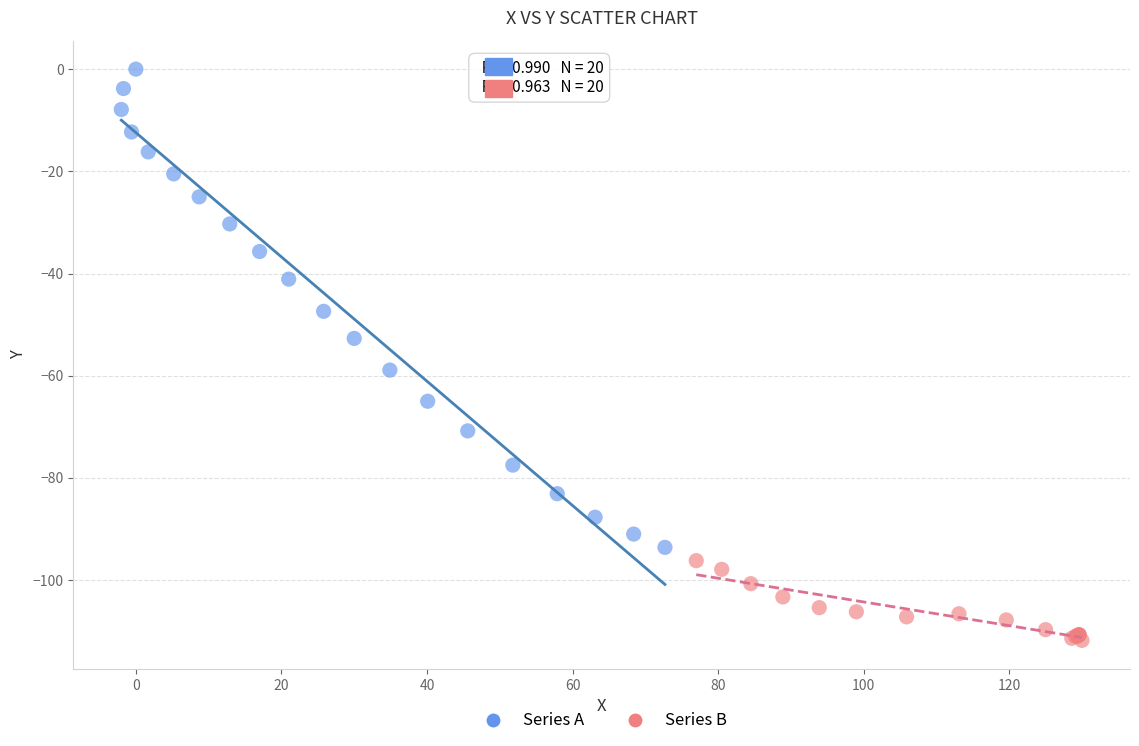

What are all the series names shown in the legend?

Series A, Series B